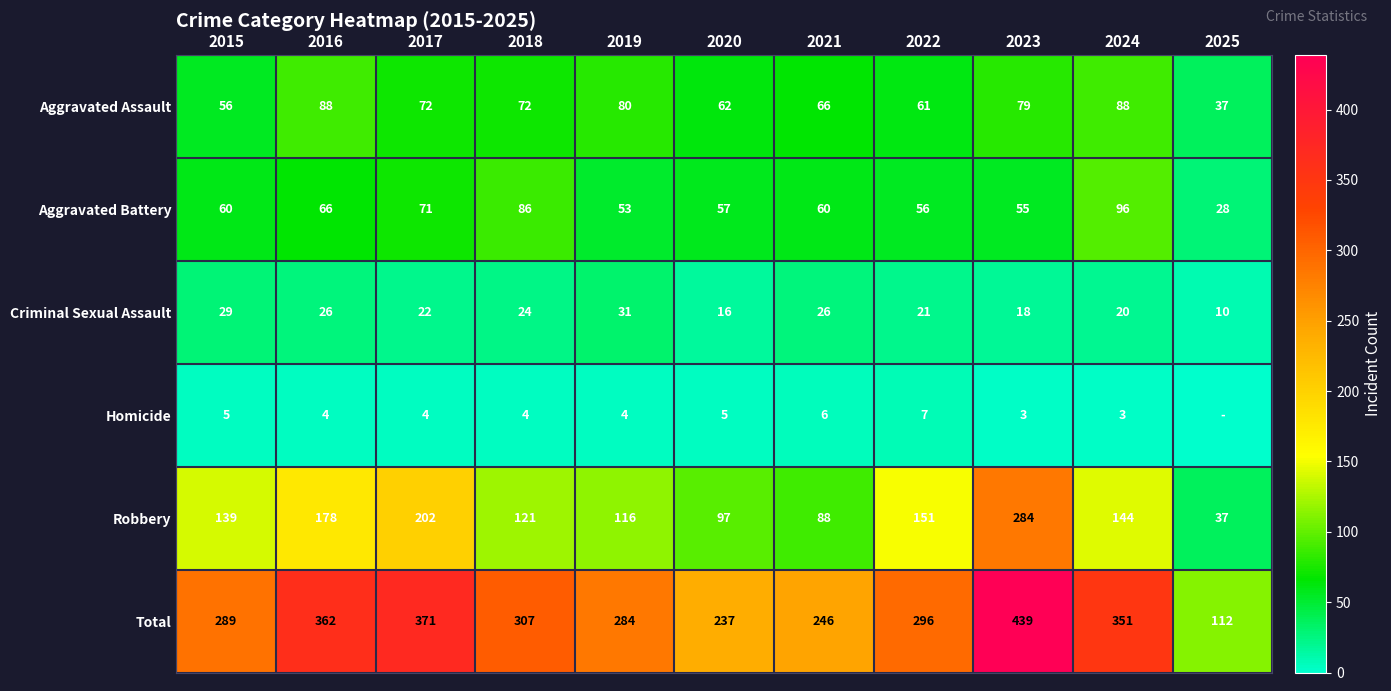

At which category is the sum across all series the highest?

2023